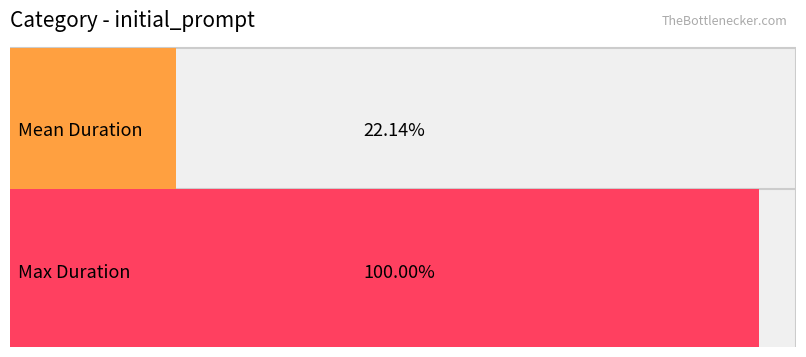

What are all the series names shown in the legend?

Mean Duration, Max Duration